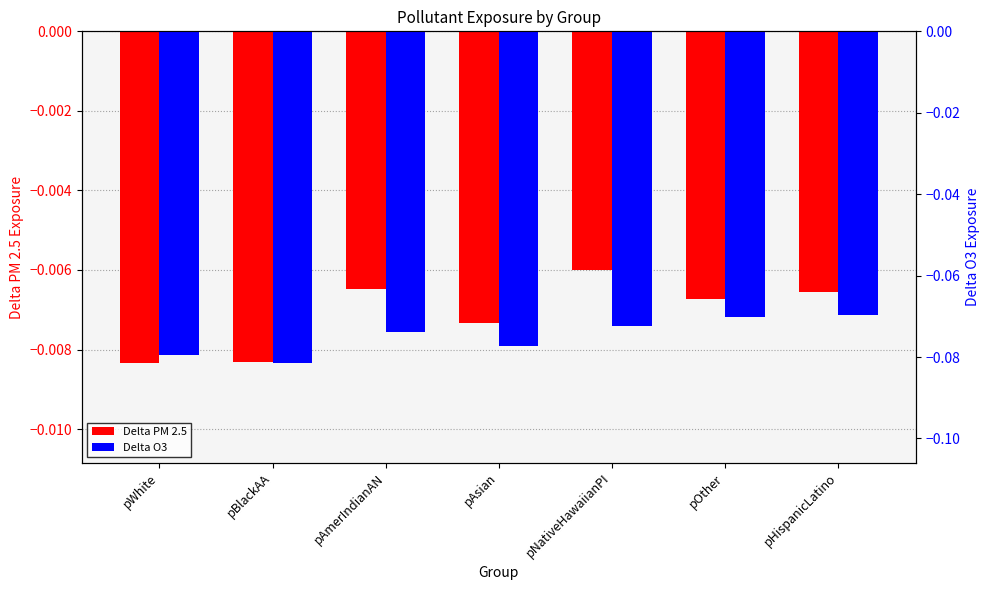

What is the label of the 7th bar from the left?

pHispanicLatino